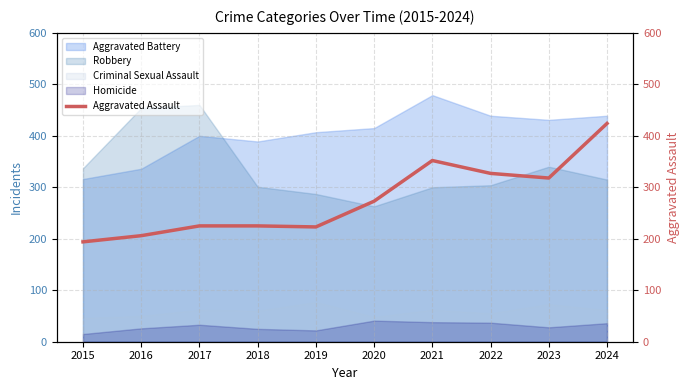

What is the lowest value of the Robbery series?

263